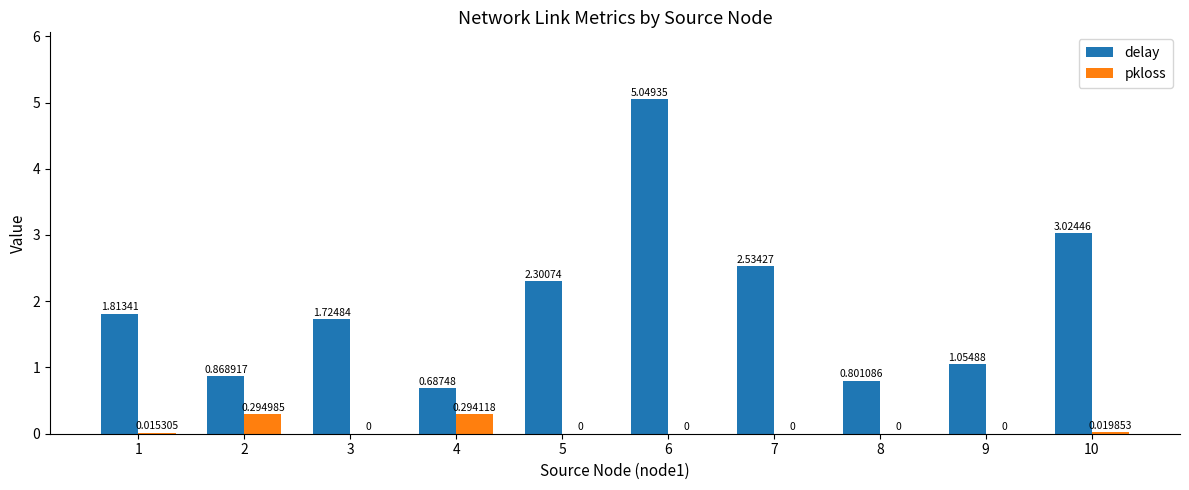

Which series changed the most between 5 and 6?

delay